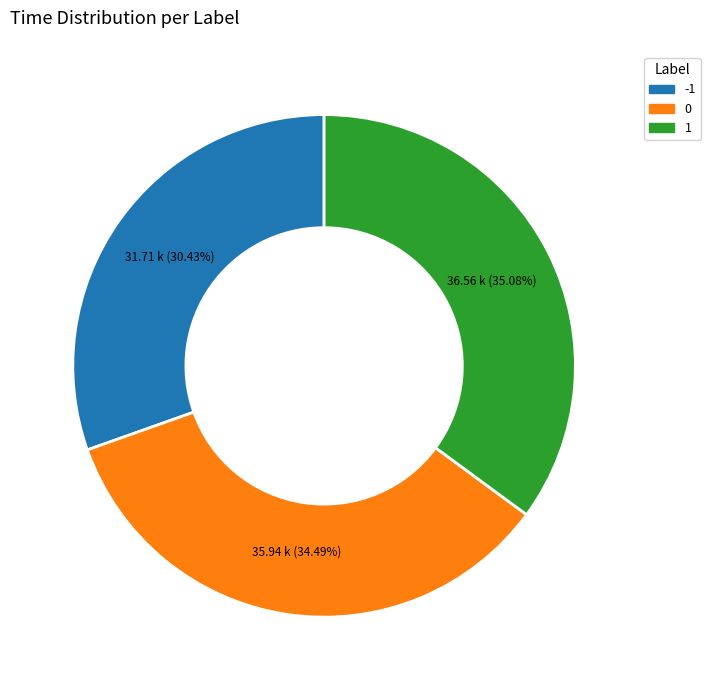

What is the smallest slice in the pie chart?

-1